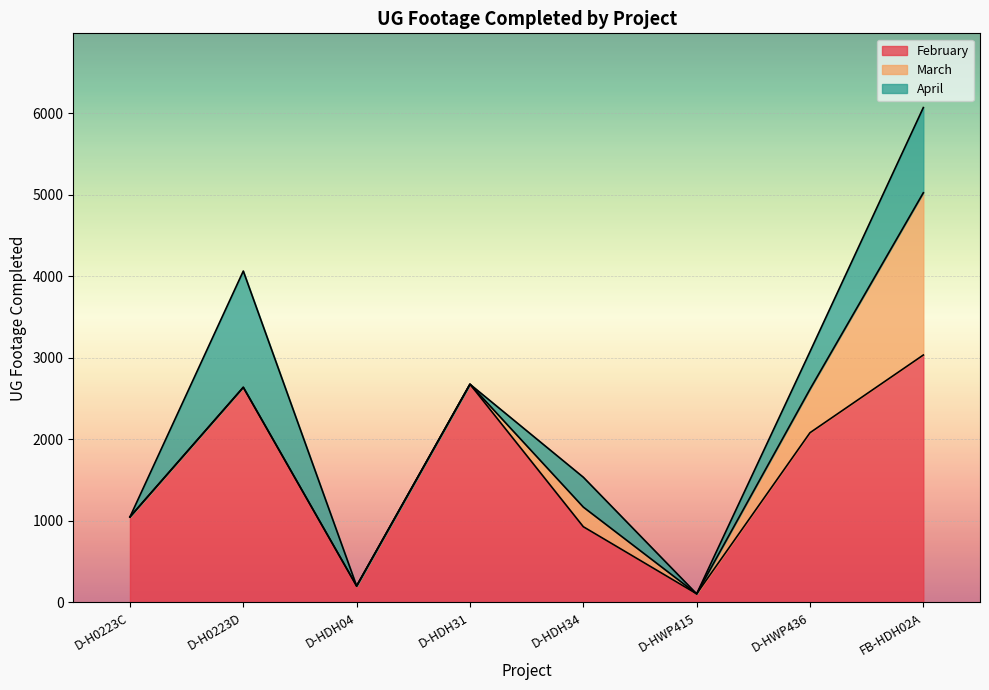

What is the difference between the second highest and minimum values in the February series?

2571